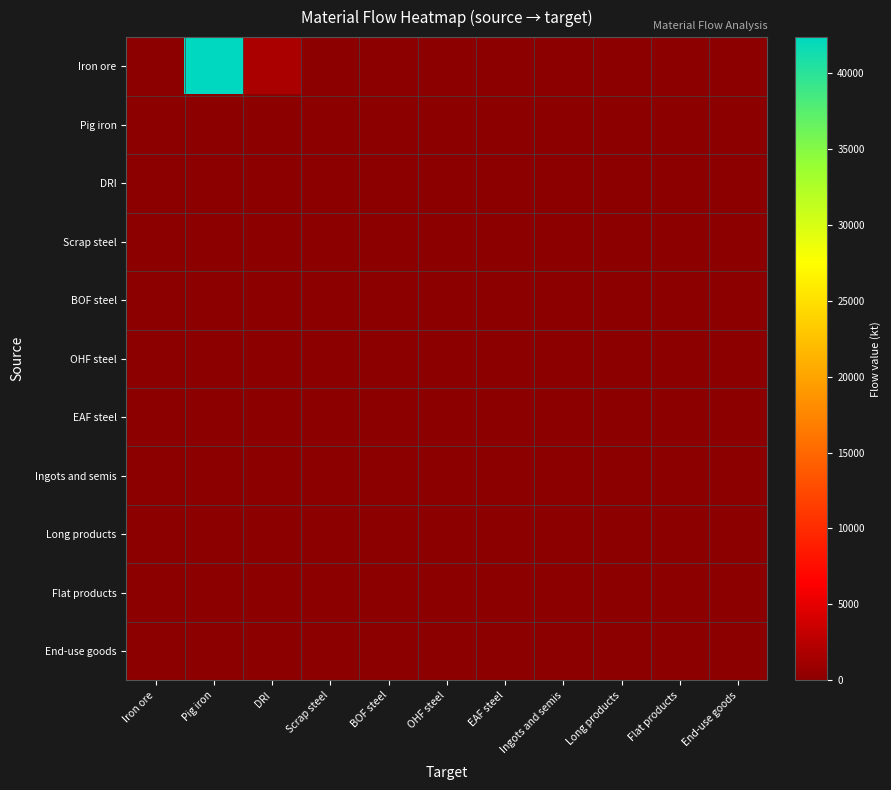

Reading left to right, extract all data points from this chart.

Iron ore: Iron ore=0.0	Pig iron=42353.3	DRI=1777.6	Scrap steel=0.0	BOF steel=0.0	OHF steel=0.0	EAF steel=0.0	Ingots and semis=0.0	Long products=0.0	Flat products=0.0	End-use goods=0.0
Pig iron: Iron ore=0.0	Pig iron=0.0	DRI=0.0	Scrap steel=0.0	BOF steel=0.0	OHF steel=0.0	EAF steel=0.0	Ingots and semis=0.0	Long products=0.0	Flat products=0.0	End-use goods=0.0
DRI: Iron ore=0.0	Pig iron=0.0	DRI=0.0	Scrap steel=0.0	BOF steel=0.0	OHF steel=0.0	EAF steel=0.0	Ingots and semis=0.0	Long products=0.0	Flat products=0.0	End-use goods=0.0
Scrap steel: Iron ore=0.0	Pig iron=0.0	DRI=0.0	Scrap steel=0.0	BOF steel=0.0	OHF steel=0.0	EAF steel=0.0	Ingots and semis=0.0	Long products=0.0	Flat products=0.0	End-use goods=0.0
BOF steel: Iron ore=0.0	Pig iron=0.0	DRI=0.0	Scrap steel=0.0	BOF steel=0.0	OHF steel=0.0	EAF steel=0.0	Ingots and semis=0.0	Long products=0.0	Flat products=0.0	End-use goods=0.0
OHF steel: Iron ore=0.0	Pig iron=0.0	DRI=0.0	Scrap steel=0.0	BOF steel=0.0	OHF steel=0.0	EAF steel=0.0	Ingots and semis=0.0	Long products=0.0	Flat products=0.0	End-use goods=0.0
EAF steel: Iron ore=0.0	Pig iron=0.0	DRI=0.0	Scrap steel=0.0	BOF steel=0.0	OHF steel=0.0	EAF steel=0.0	Ingots and semis=0.0	Long products=0.0	Flat products=0.0	End-use goods=0.0
Ingots and semis: Iron ore=0.0	Pig iron=0.0	DRI=0.0	Scrap steel=0.0	BOF steel=0.0	OHF steel=0.0	EAF steel=0.0	Ingots and semis=0.0	Long products=0.0	Flat products=0.0	End-use goods=0.0
Long products: Iron ore=0.0	Pig iron=0.0	DRI=0.0	Scrap steel=0.0	BOF steel=0.0	OHF steel=0.0	EAF steel=0.0	Ingots and semis=0.0	Long products=0.0	Flat products=0.0	End-use goods=0.0
Flat products: Iron ore=0.0	Pig iron=0.0	DRI=0.0	Scrap steel=0.0	BOF steel=0.0	OHF steel=0.0	EAF steel=0.0	Ingots and semis=0.0	Long products=0.0	Flat products=0.0	End-use goods=0.0
End-use goods: Iron ore=0.0	Pig iron=0.0	DRI=0.0	Scrap steel=0.0	BOF steel=0.0	OHF steel=0.0	EAF steel=0.0	Ingots and semis=0.0	Long products=0.0	Flat products=0.0	End-use goods=0.0